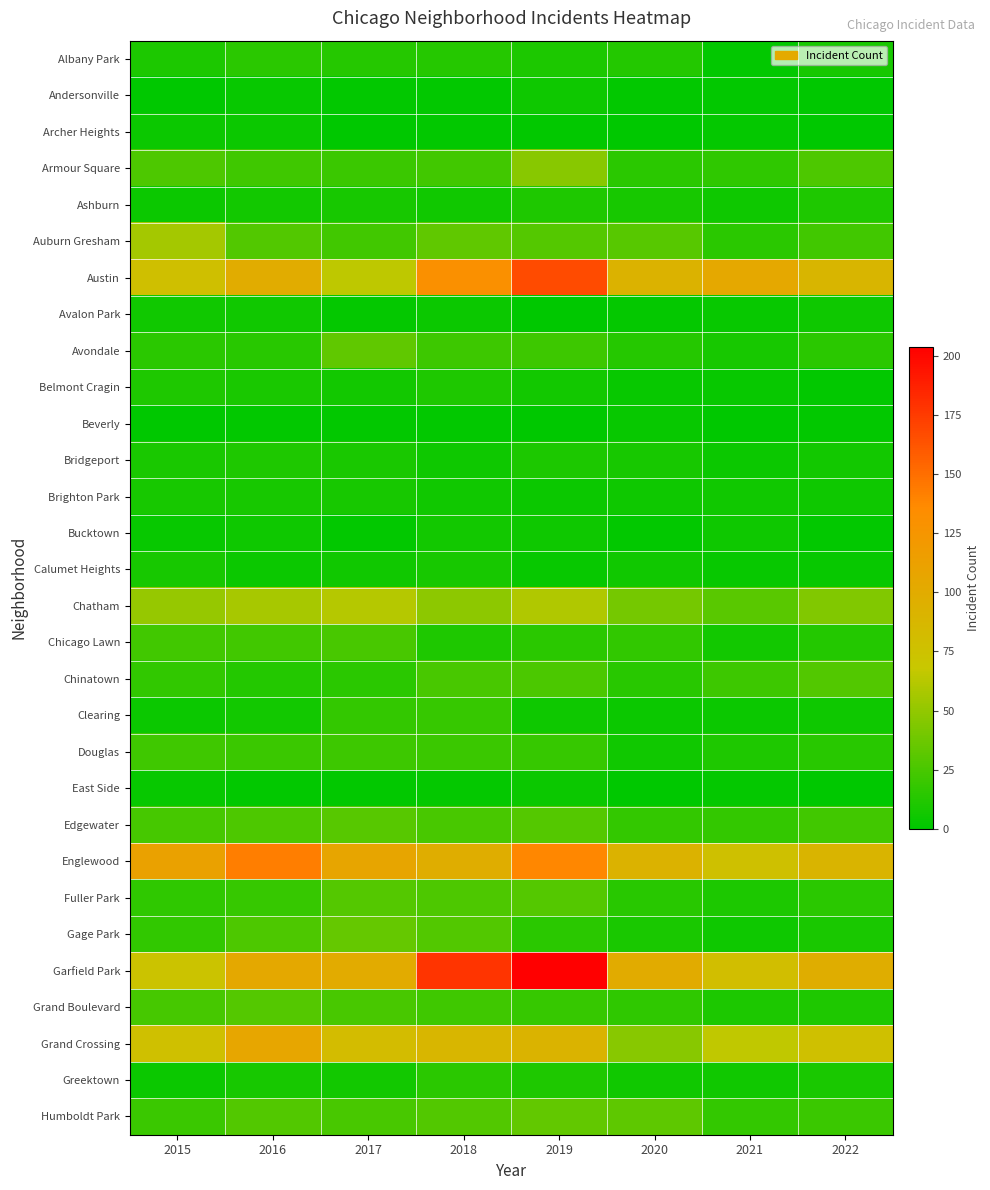

What is the difference between the highest and lowest values at 2017?

107